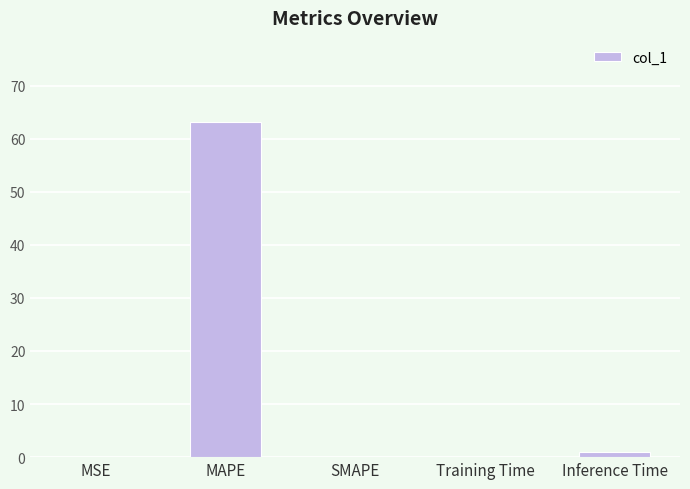

What is the ratio of the value at Training Time to the value at Inference Time?

0.1